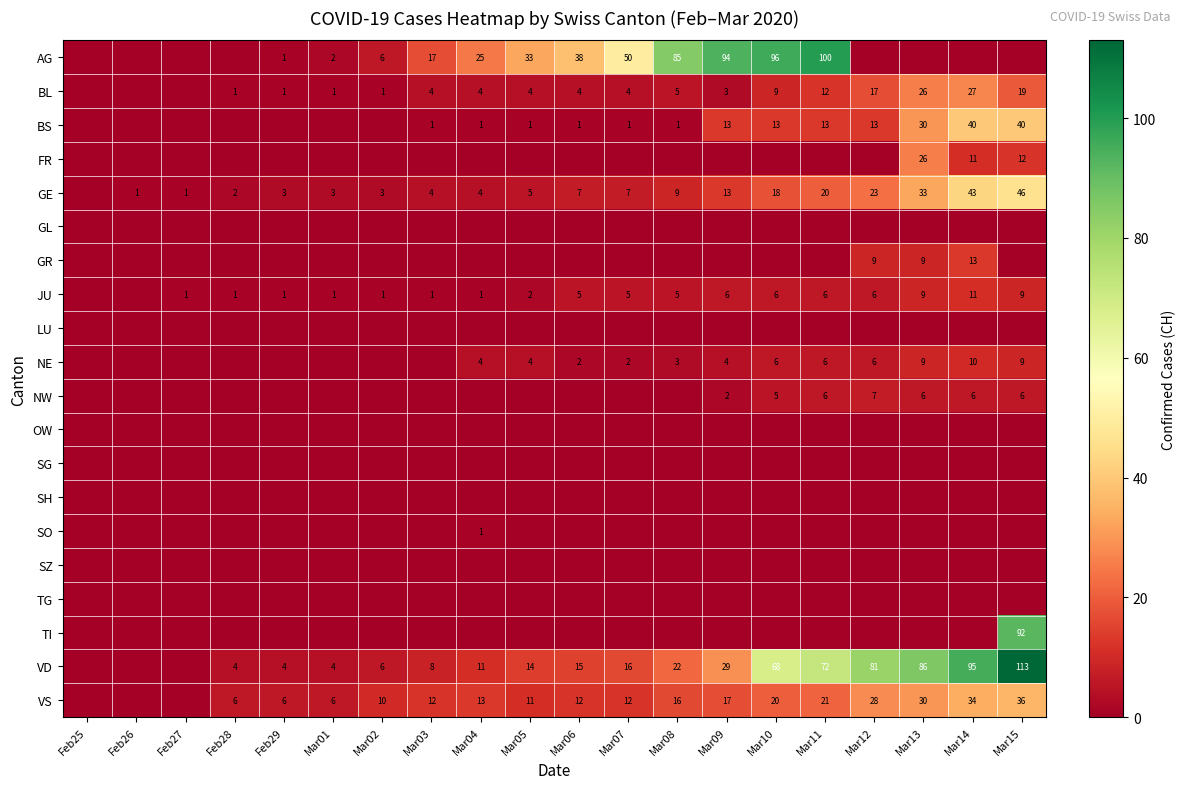

Is it true that BS equals 13 at Mar12?

True